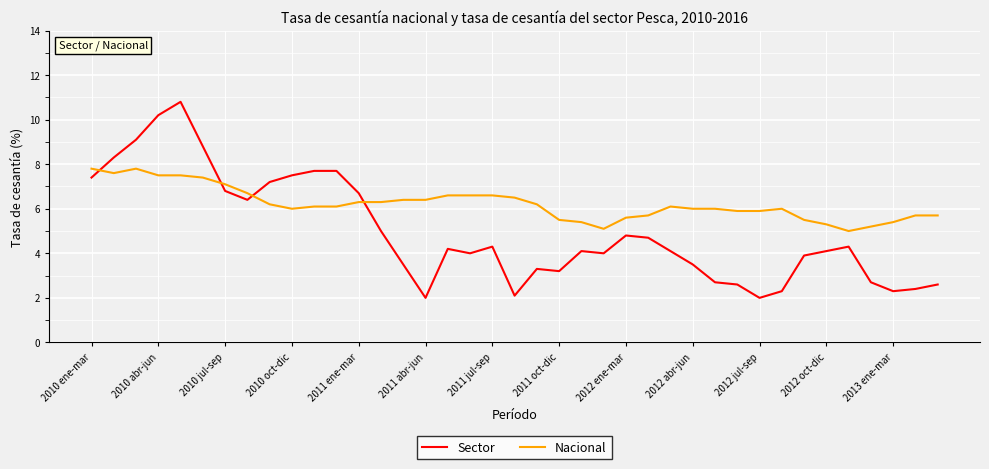

Which series has the largest range (max minus min)?

Sector